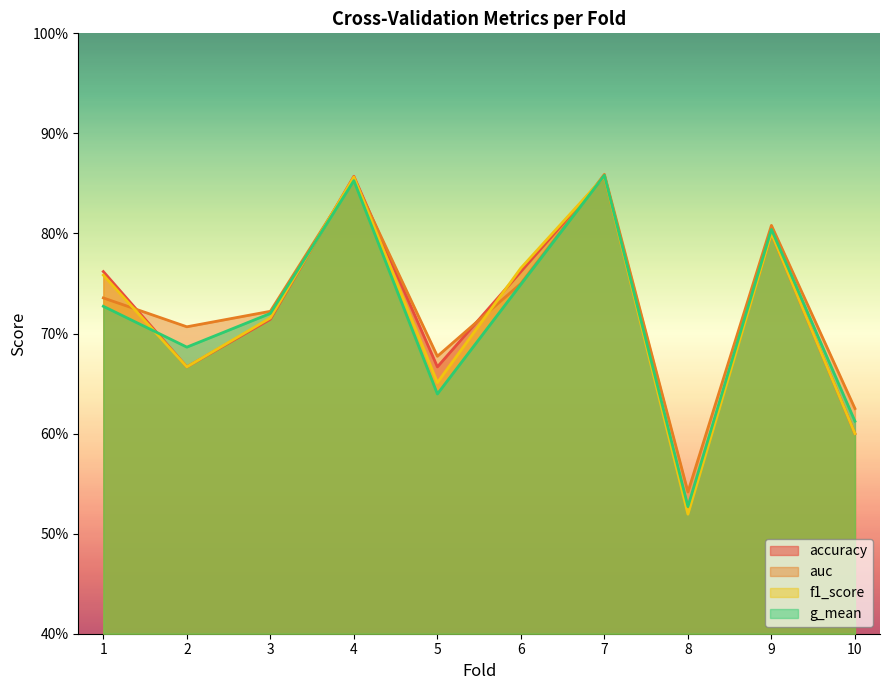

At which category does the chart reach its peak across all series?

7